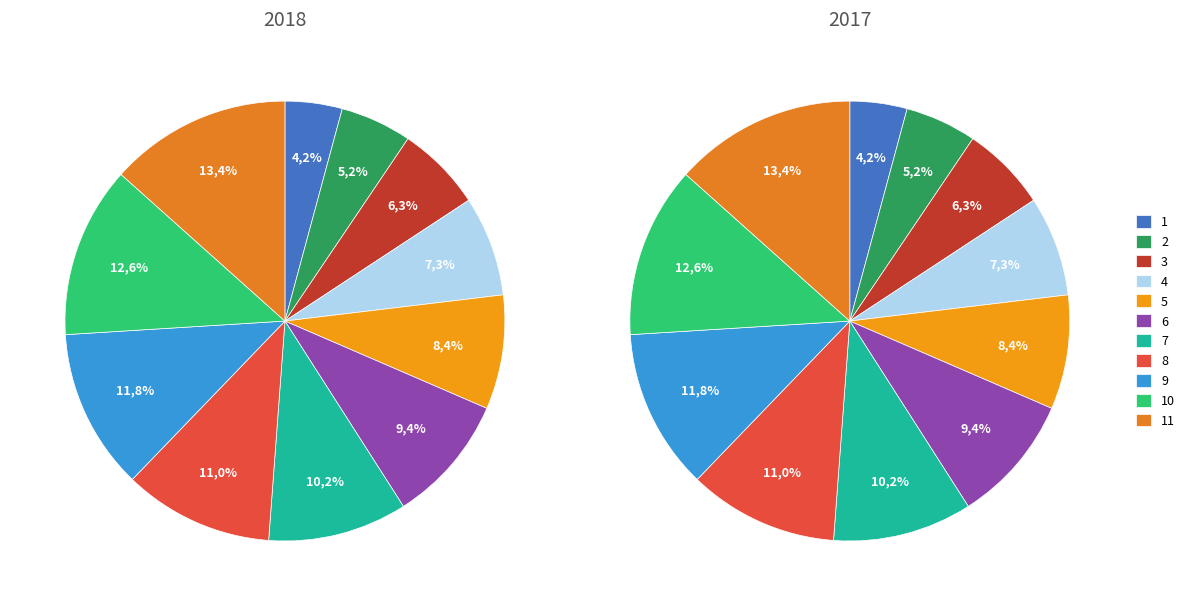

Which category has the smallest portion of the pie?

1